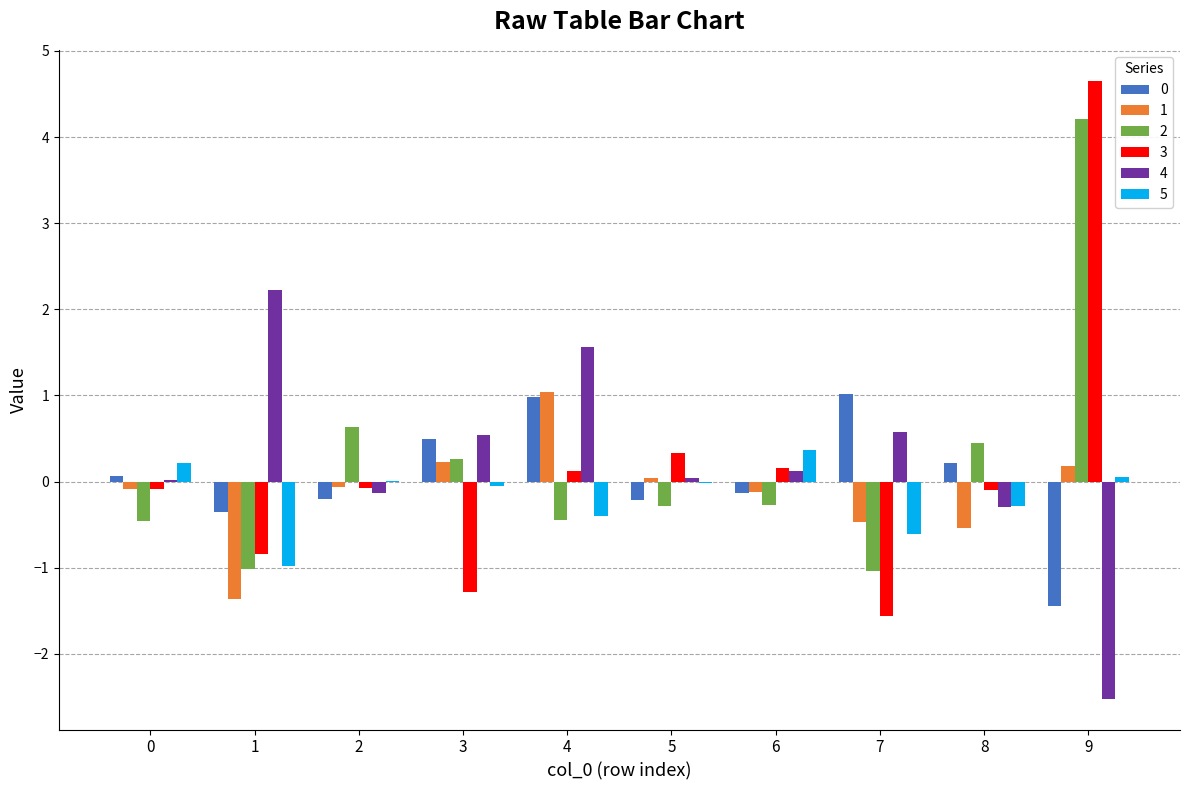

The 5 series shows 0.0 at 2. True or false?

True